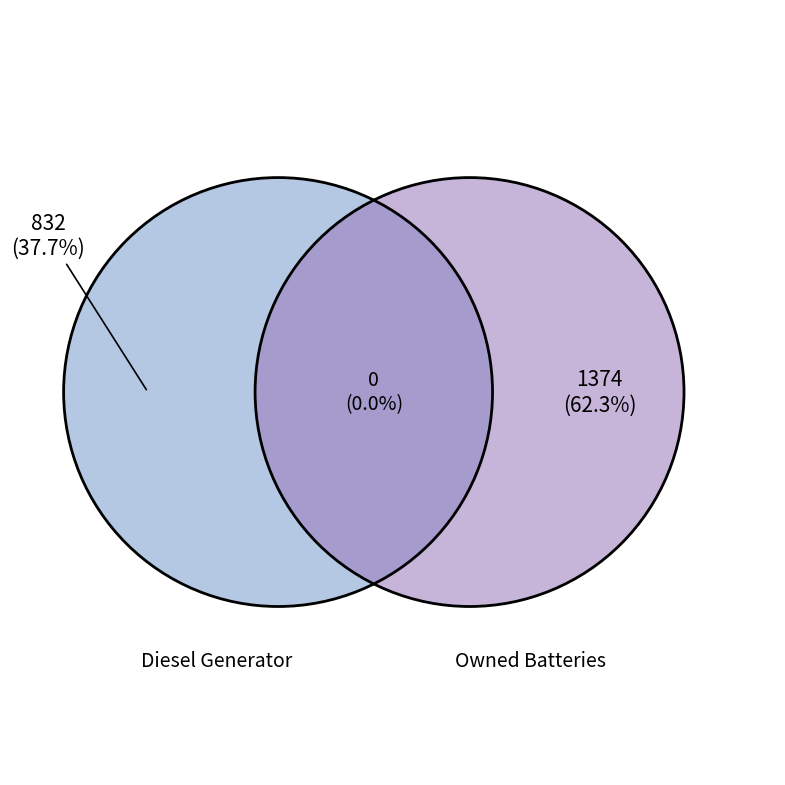

How many segments does this pie chart have?

3